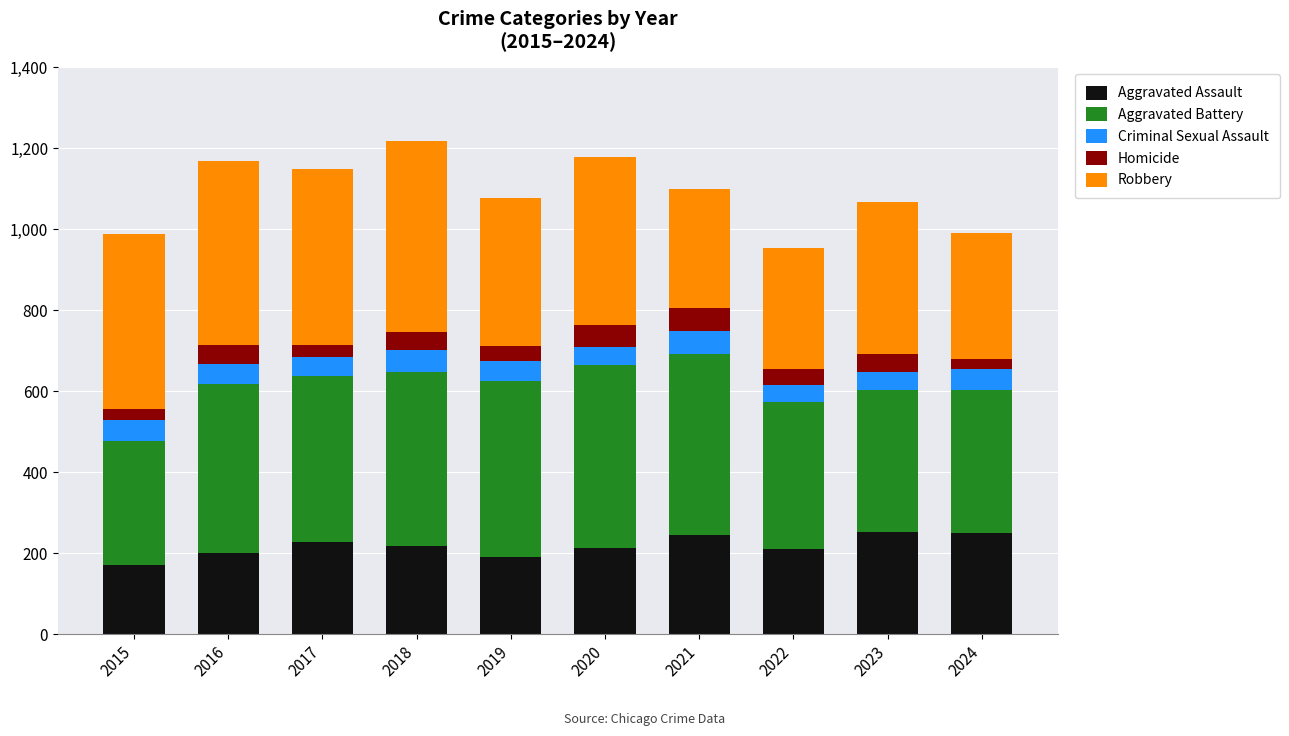

True or false: Aggravated Assault has a value of 229 at 2017.

True